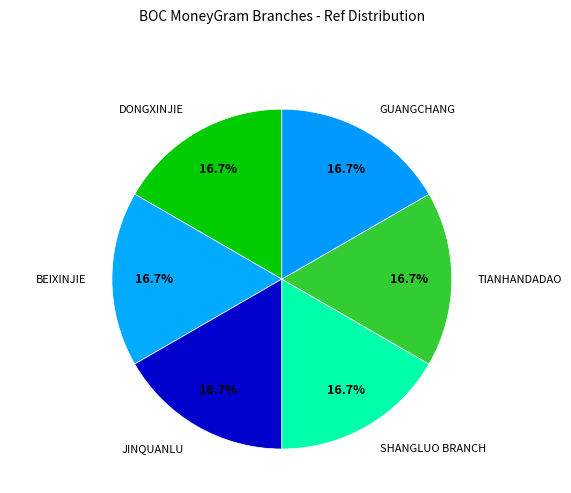

Is there any slice that represents more than half of the pie?

No